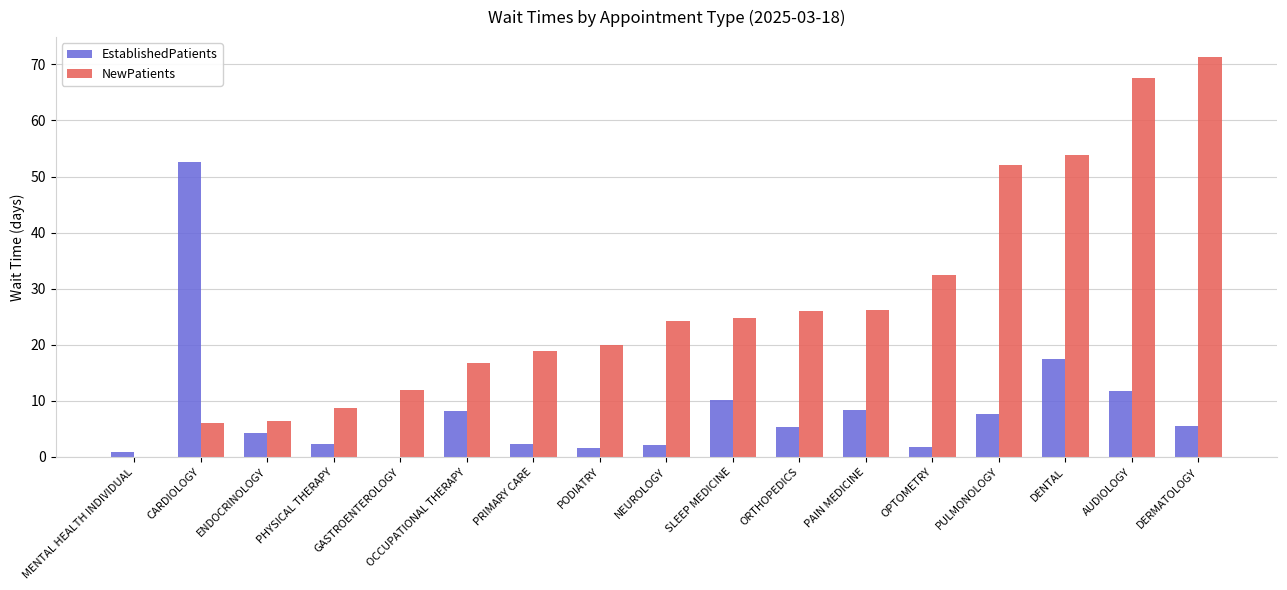

Where does the EstablishedPatients series first go above 5?

CARDIOLOGY